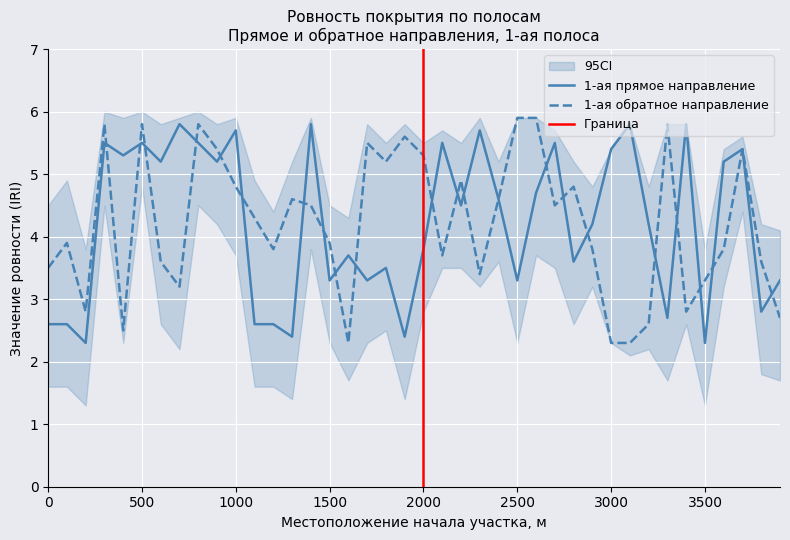

What is the difference between the maximum and second lowest values in the 1-ая прямое направление series?

3.5